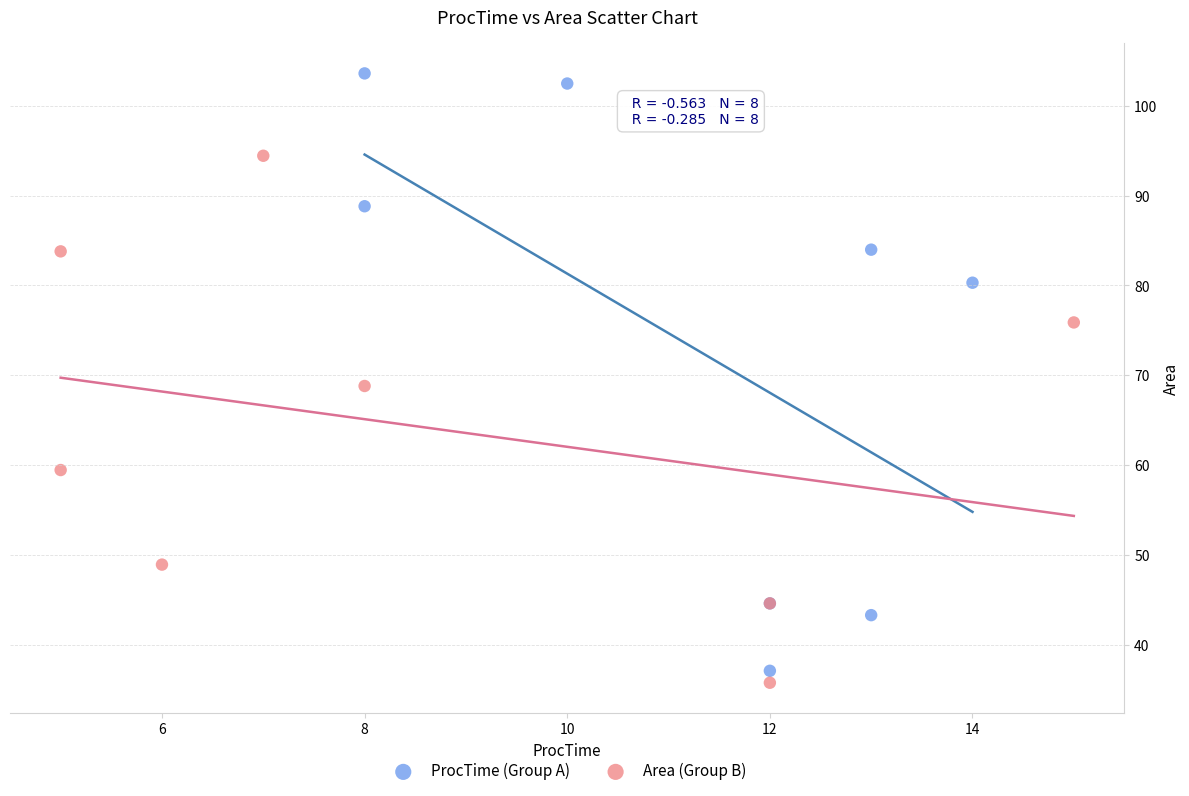

Which series reaches the maximum Y coordinate?

ProcTime (Group A)